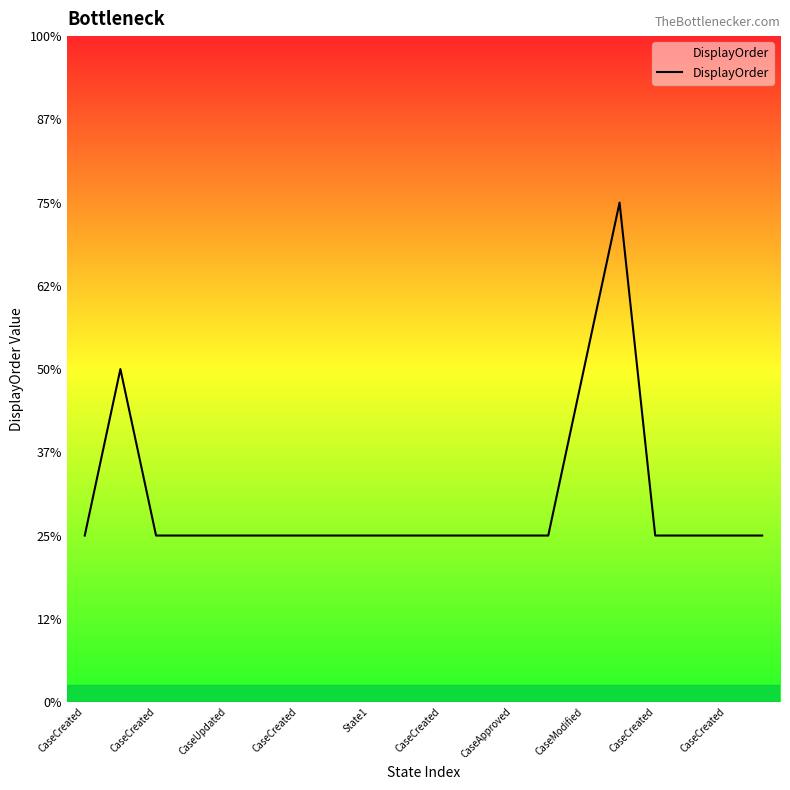

Is this an area chart (filled region under the line)?

Yes